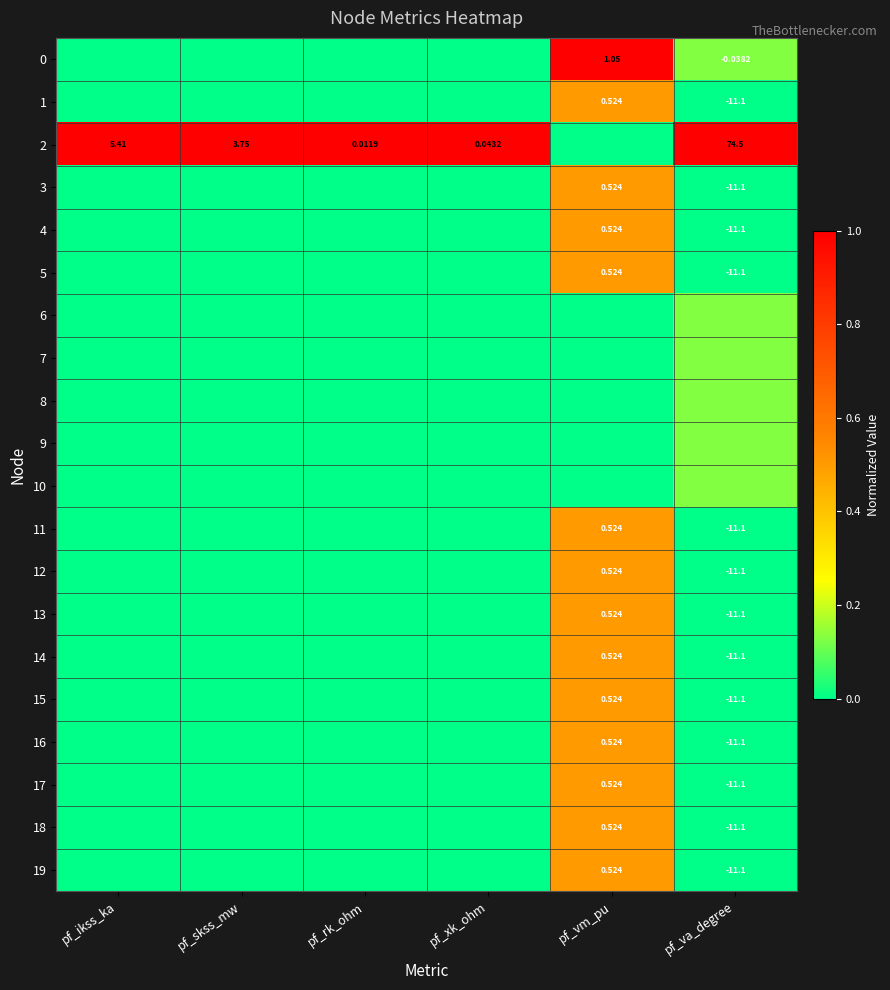

Count the number of data series in this chart.

20